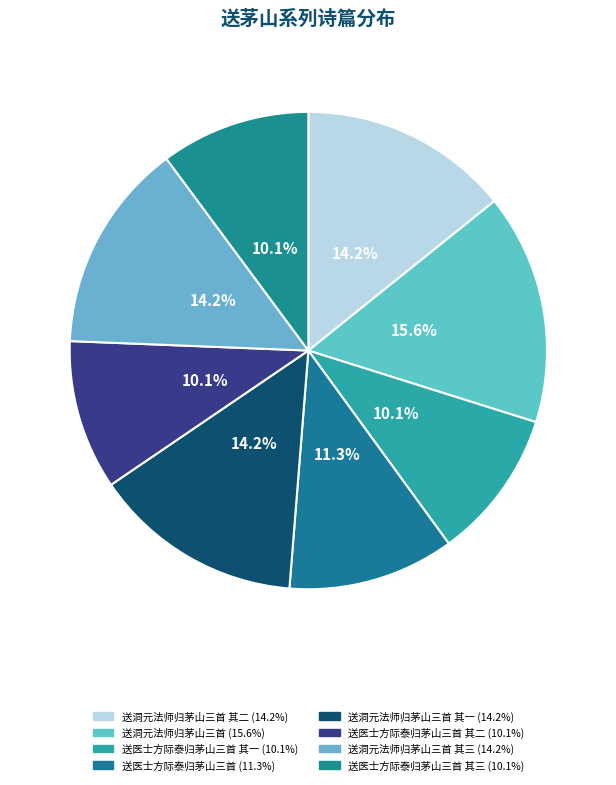

To the nearest percent, what is the difference between the largest and smallest slice percentages?

5%